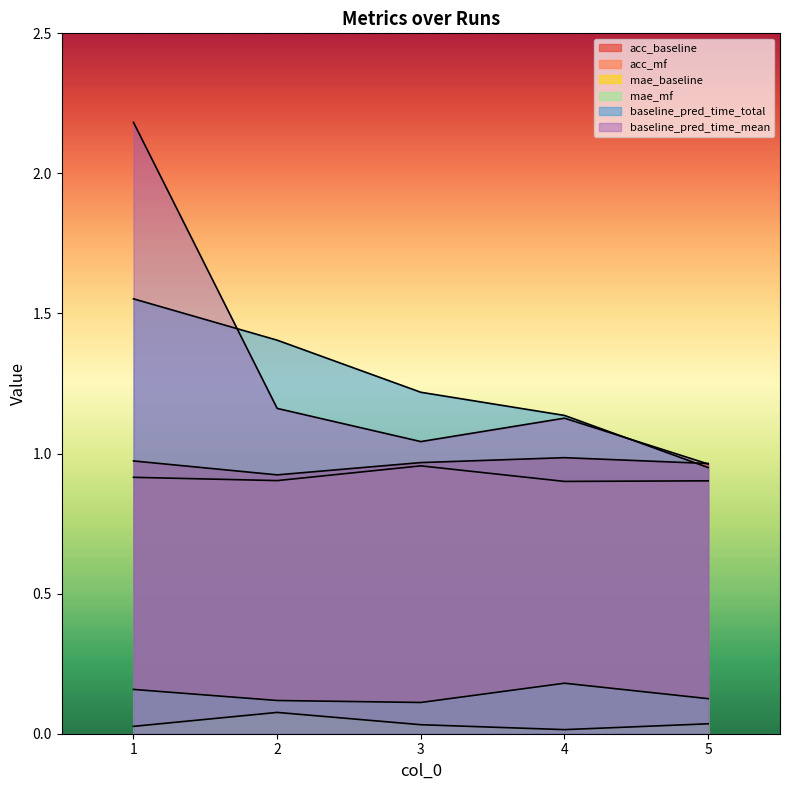

Between 5 and 4, which is larger?

4